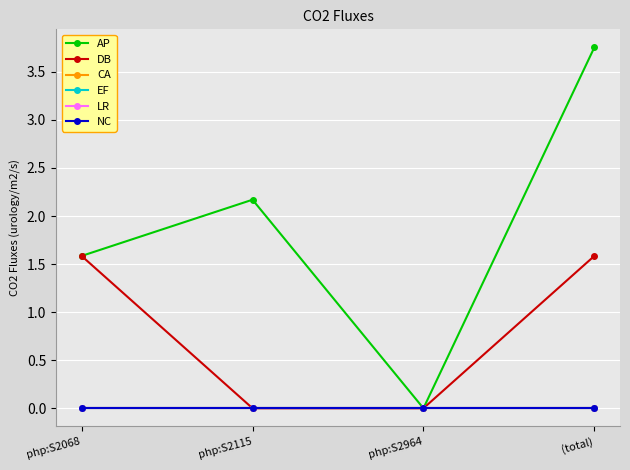

True or false: CA and LR intersect in this chart.

False